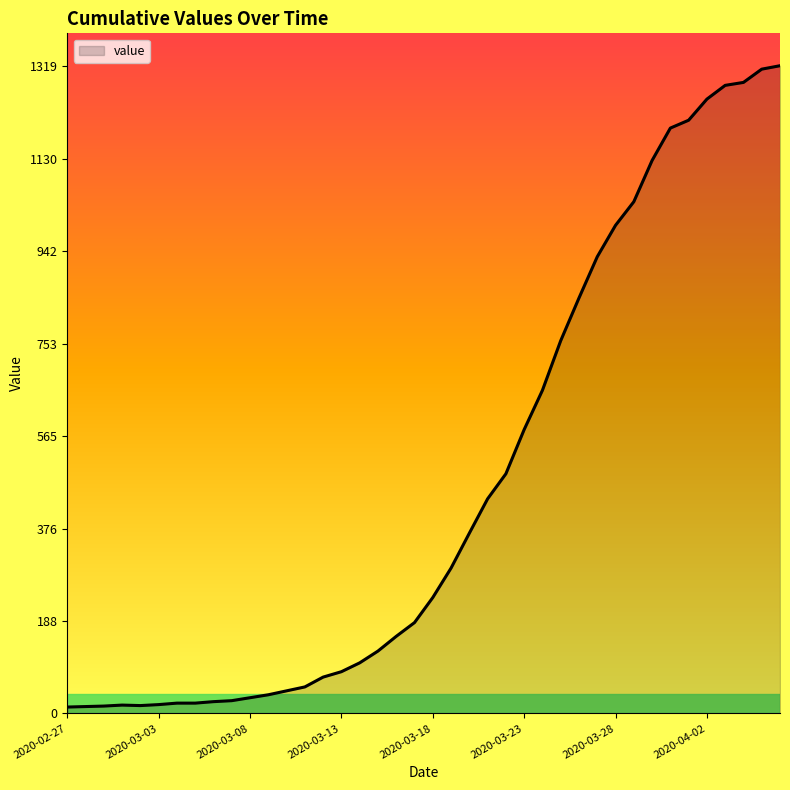

What is the greatest value displayed?

1319